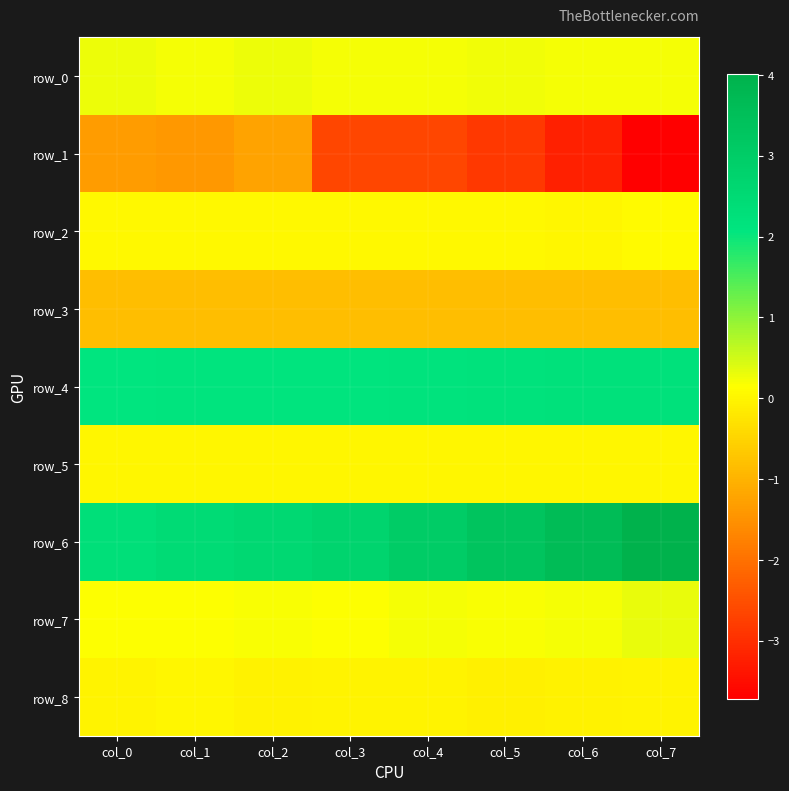

Reading right to left, extract all data points from this chart.

row_0: col_7=0.2	col_6=0.2	col_5=0.2	col_4=0.2	col_3=0.2	col_2=0.3	col_1=0.2	col_0=0.3
row_1: col_7=-3.7	col_6=-3.2	col_5=-2.9	col_4=-2.6	col_3=-2.7	col_2=-1.2	col_1=-1.4	col_0=-1.4
row_2: col_7=0.1	col_6=0.0	col_5=0.0	col_4=0.0	col_3=0.0	col_2=0.0	col_1=0.0	col_0=0.0
row_3: col_7=-0.9	col_6=-0.8	col_5=-0.8	col_4=-0.8	col_3=-0.8	col_2=-0.8	col_1=-0.8	col_0=-0.8
row_4: col_7=2.2	col_6=2.2	col_5=2.2	col_4=2.2	col_3=2.1	col_2=2.1	col_1=2.1	col_0=2.1
row_5: col_7=0.0	col_6=0.0	col_5=0.0	col_4=0.0	col_3=0.0	col_2=0.0	col_1=0.0	col_0=0.0
row_6: col_7=4.0	col_6=3.6	col_5=3.3	col_4=3.0	col_3=2.7	col_2=2.6	col_1=2.4	col_0=2.3
row_7: col_7=0.3	col_6=0.2	col_5=0.2	col_4=0.2	col_3=0.2	col_2=0.2	col_1=0.2	col_0=0.2
row_8: col_7=-0.0	col_6=-0.1	col_5=-0.1	col_4=-0.0	col_3=-0.0	col_2=-0.1	col_1=0.0	col_0=-0.0